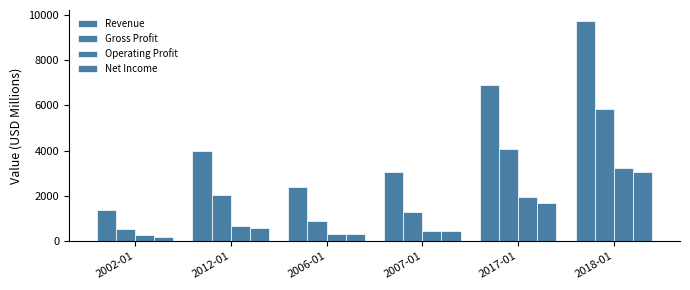

What is the spread (max minus min) of values at 2012-01?

3416.8